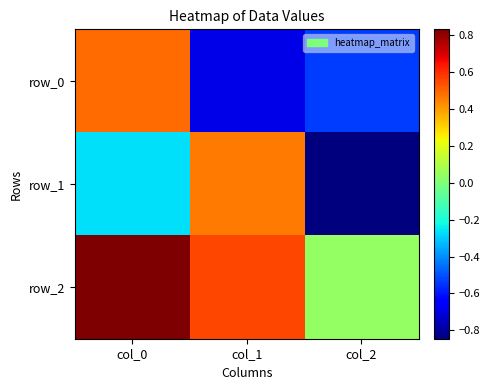

What is the average value of the row_0 series?

-0.2